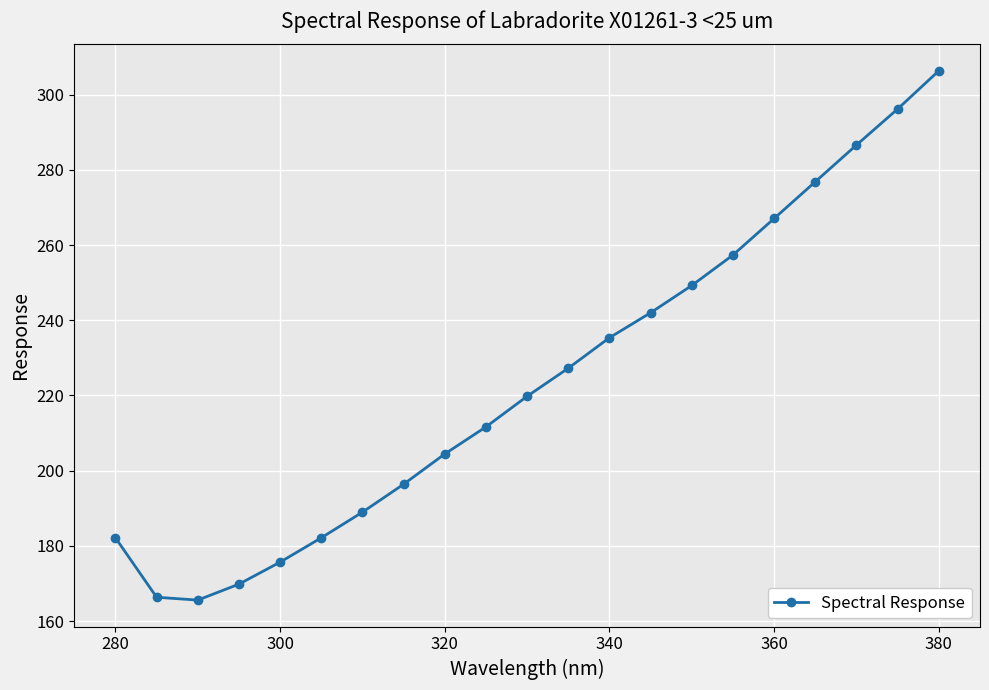

What is the value of the 18th point from the left?

276.8